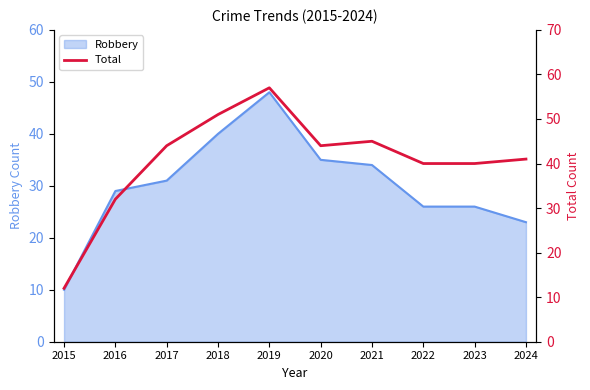

What is the minimum value shown in the chart?

12